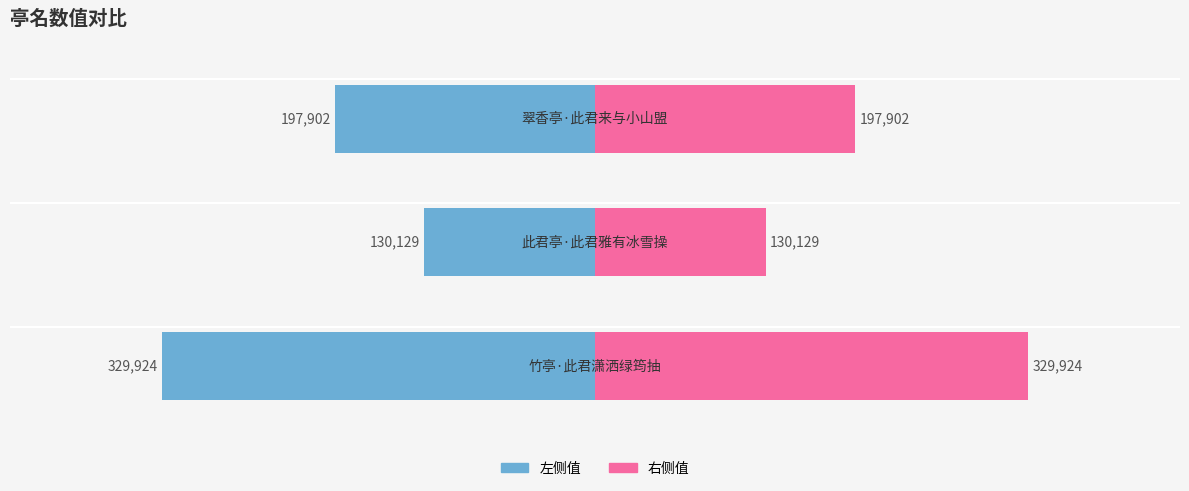

Does the chart contain stacked bars?

No